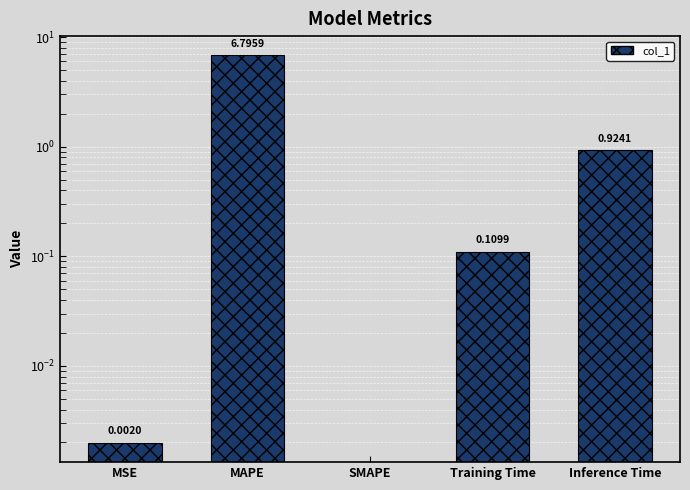

How many data points are above 0?

4